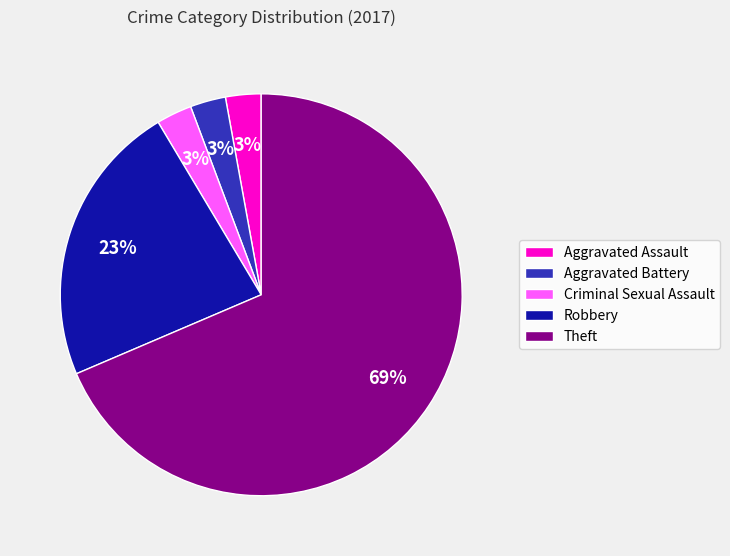

Is the sum of Aggravated Battery and Aggravated Assault greater than half?

No